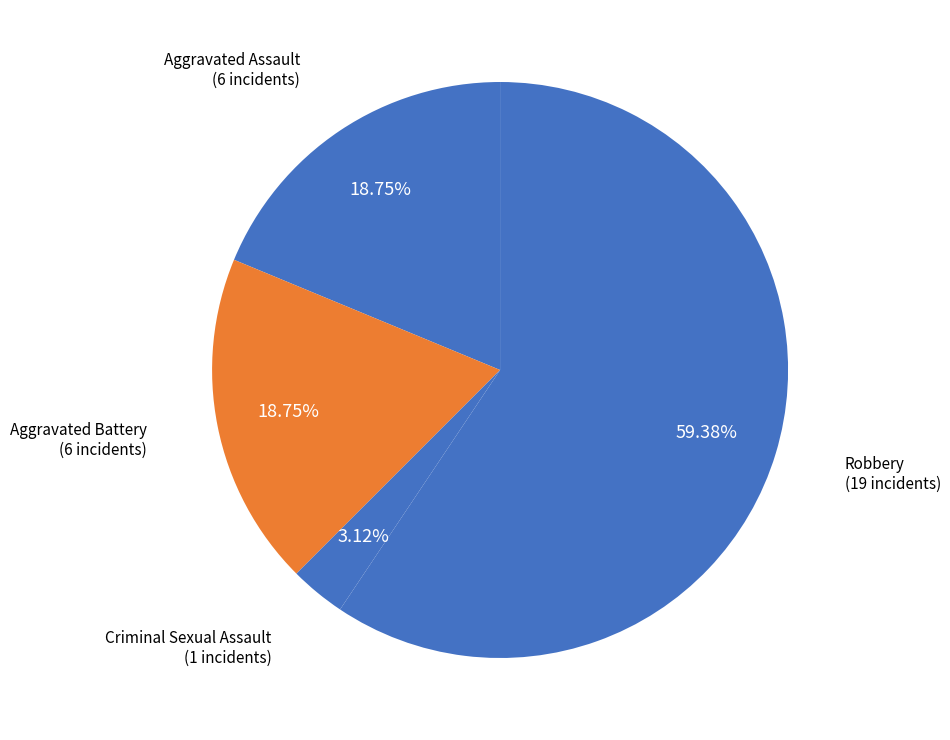

Which category has the smallest portion of the pie?

Criminal Sexual Assault